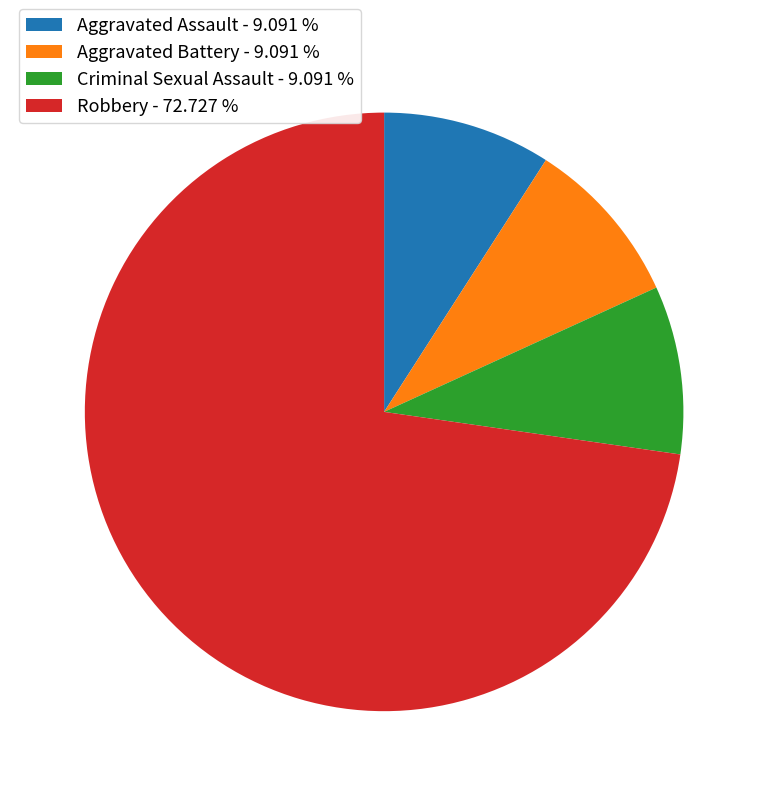

Is there a majority slice in this chart?

Yes